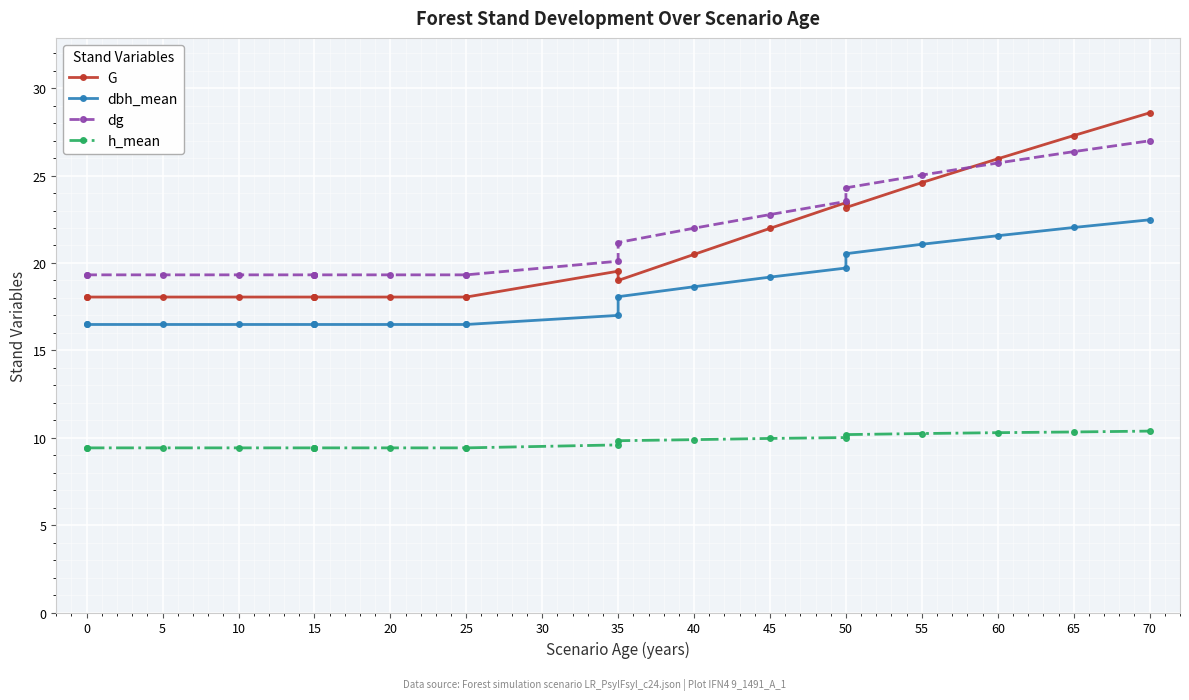

The value of G at 35 is 33.4. True or false?

False